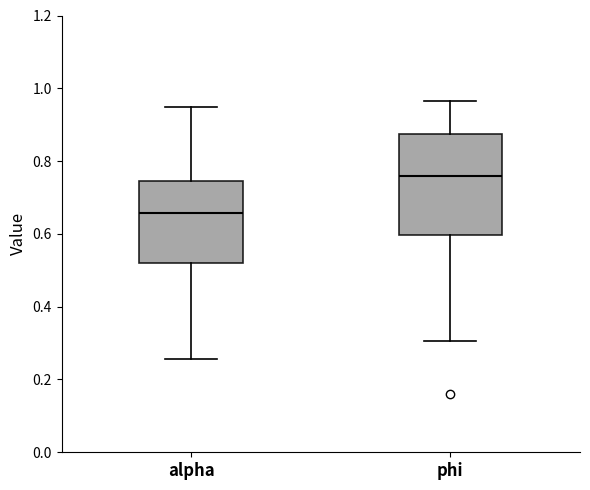

Which box's median line is the lowest?

alpha